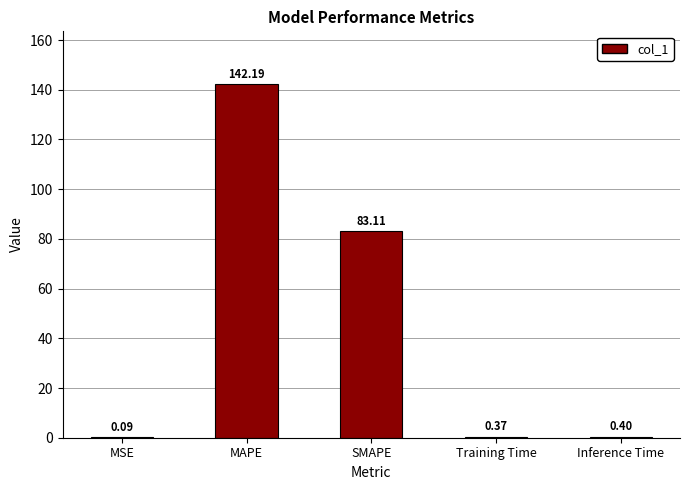

Between MSE and MAPE, which is larger?

MAPE